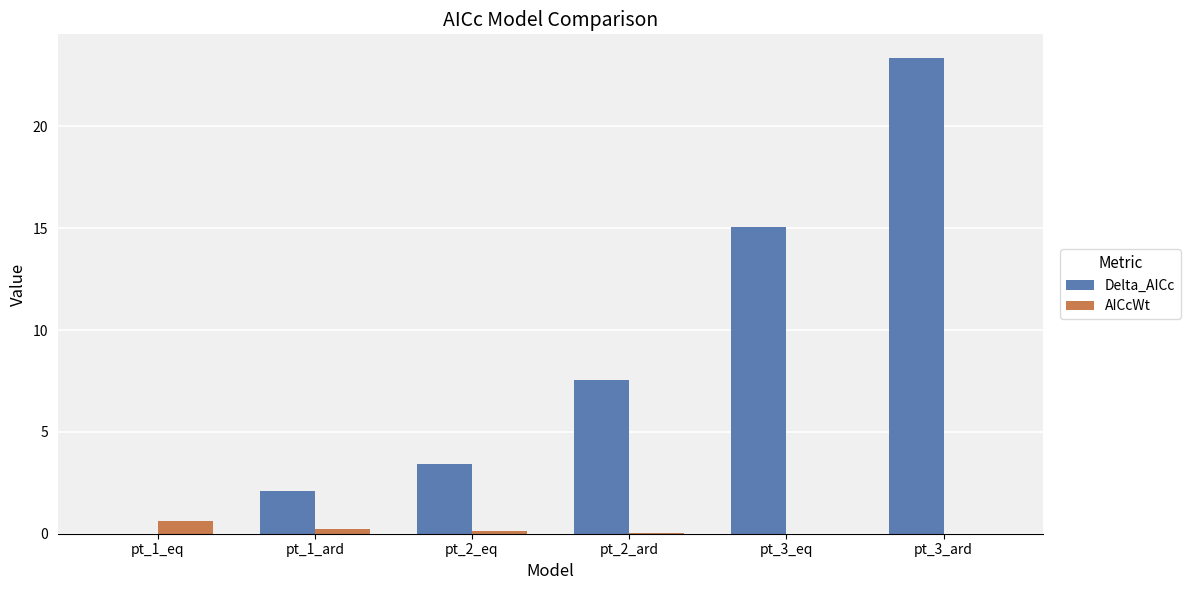

At which category is the sum across all series the highest?

pt_3_ard